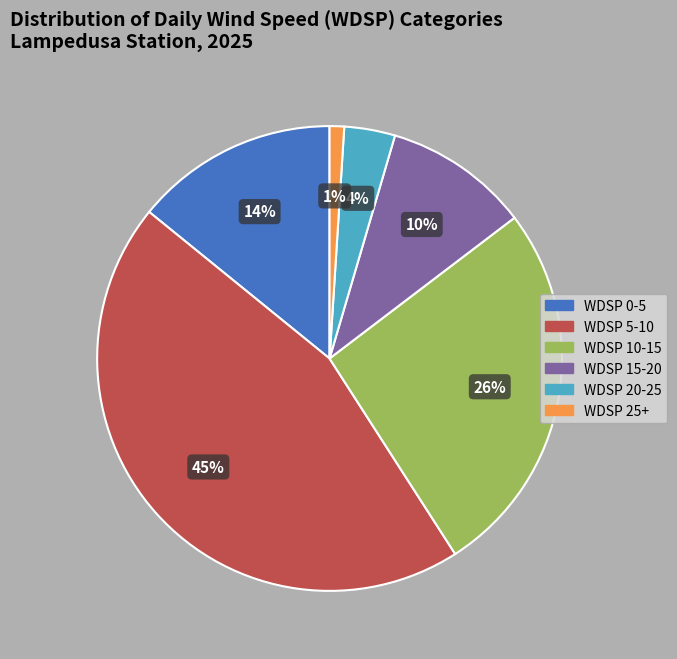

How many slices are in this pie chart?

6